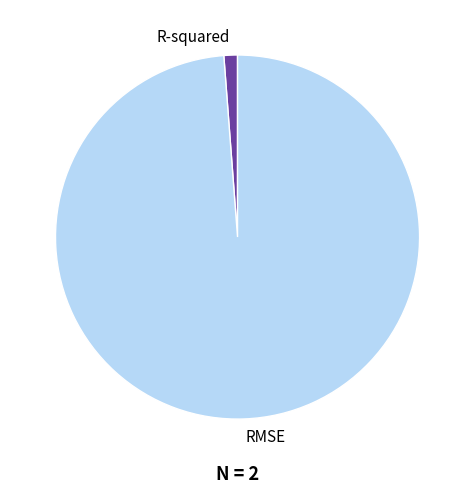

Rank the categories by value from highest to lowest.

RMSE, R-squared